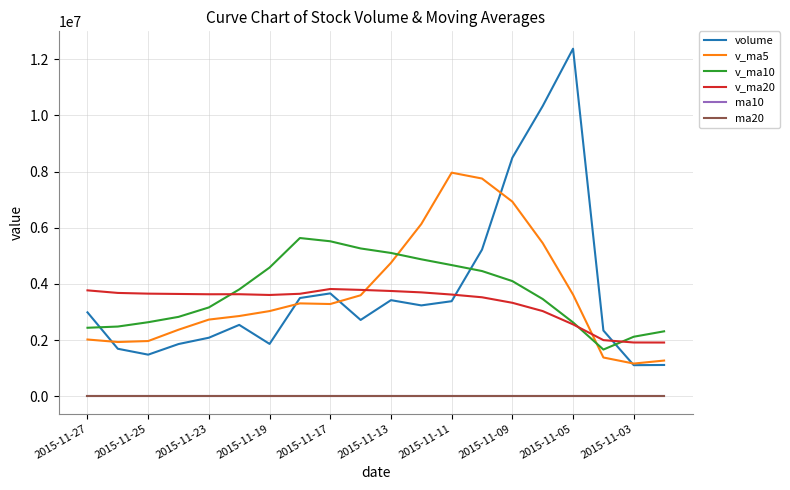

What are all the series names shown in the legend?

volume, v_ma5, v_ma10, v_ma20, ma10, ma20